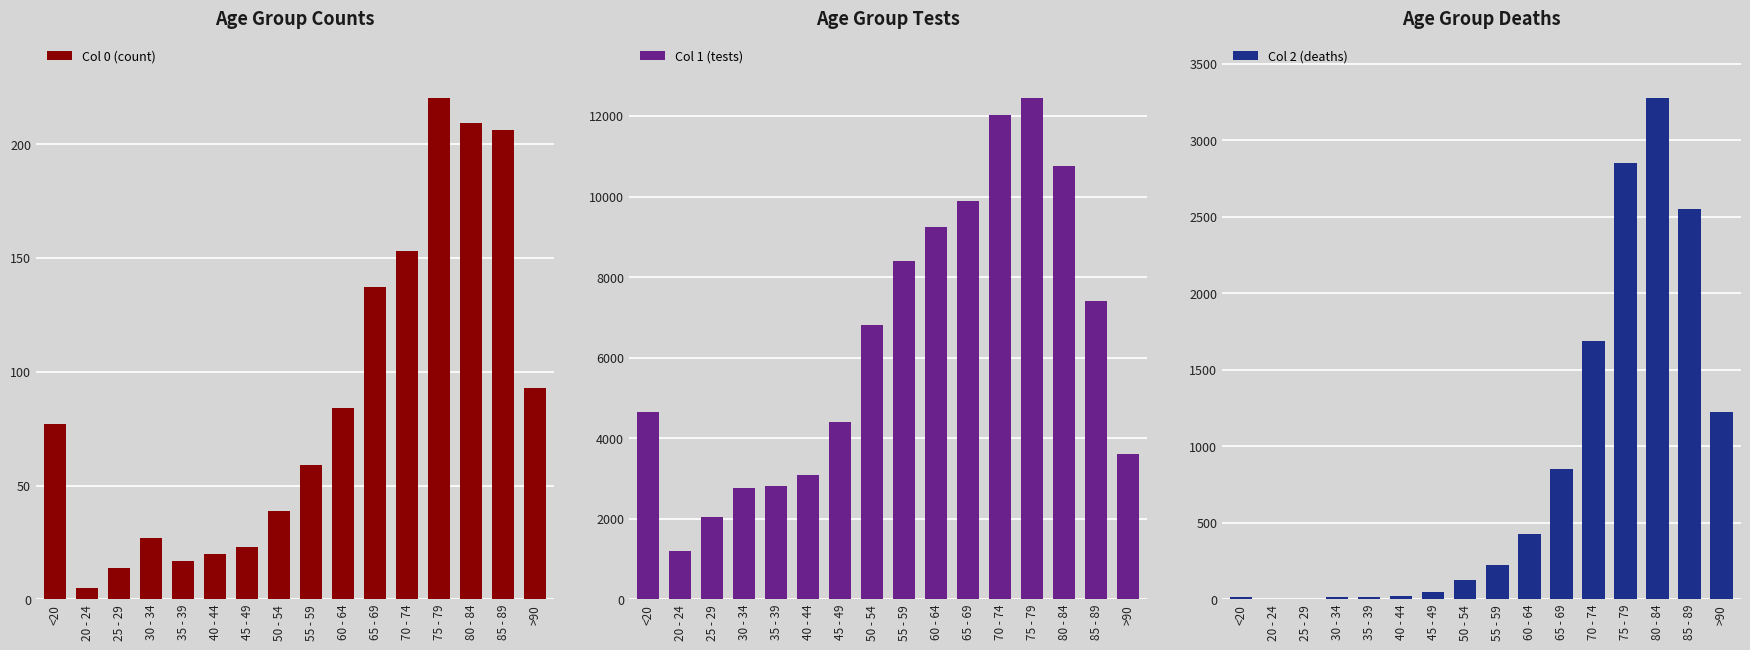

At which label is Col 2 (deaths) closest to 1638?

70 - 74